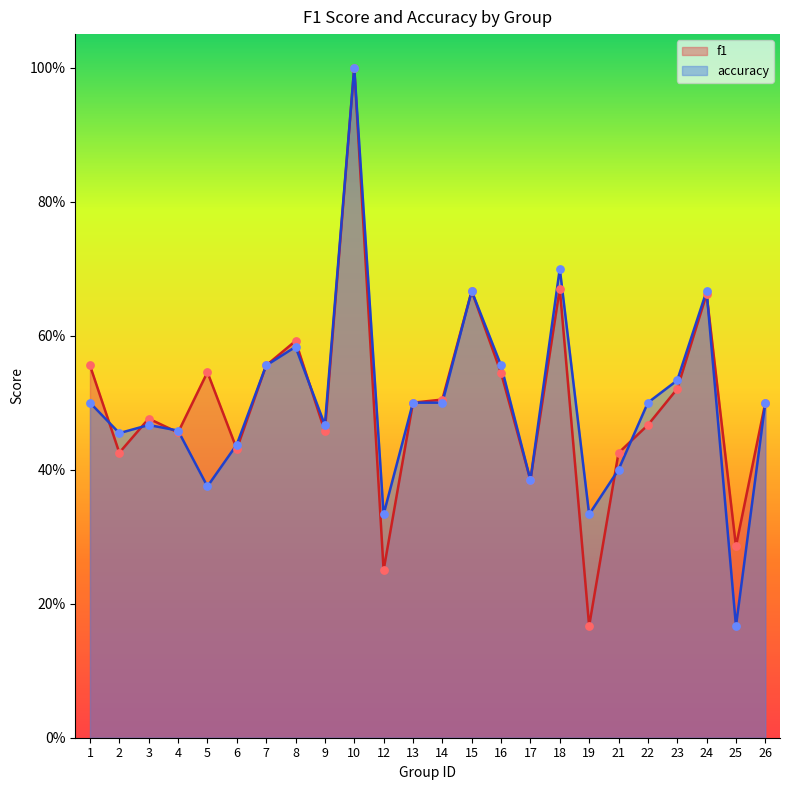

Is the value of f1 at 4 greater than the value of accuracy at 7?

No